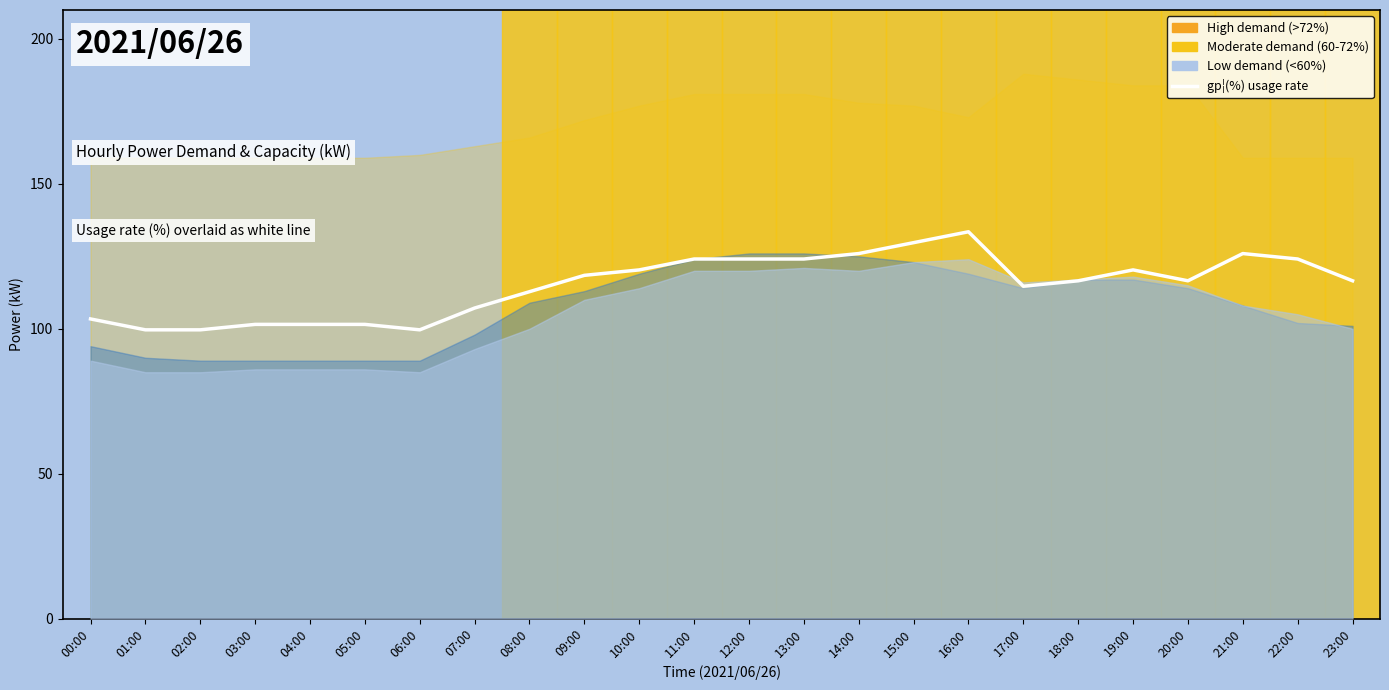

What is the change in value from 11:00 to 19:00?

-3.8